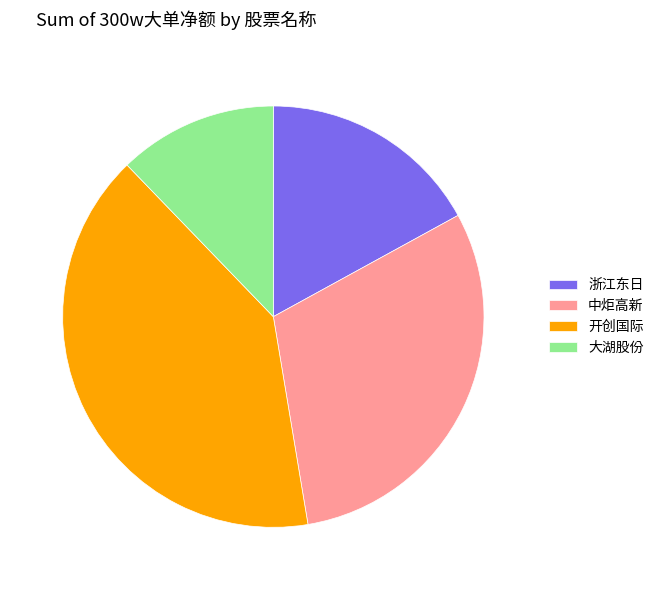

Does 中炬高新 account for over 50% of the chart?

No